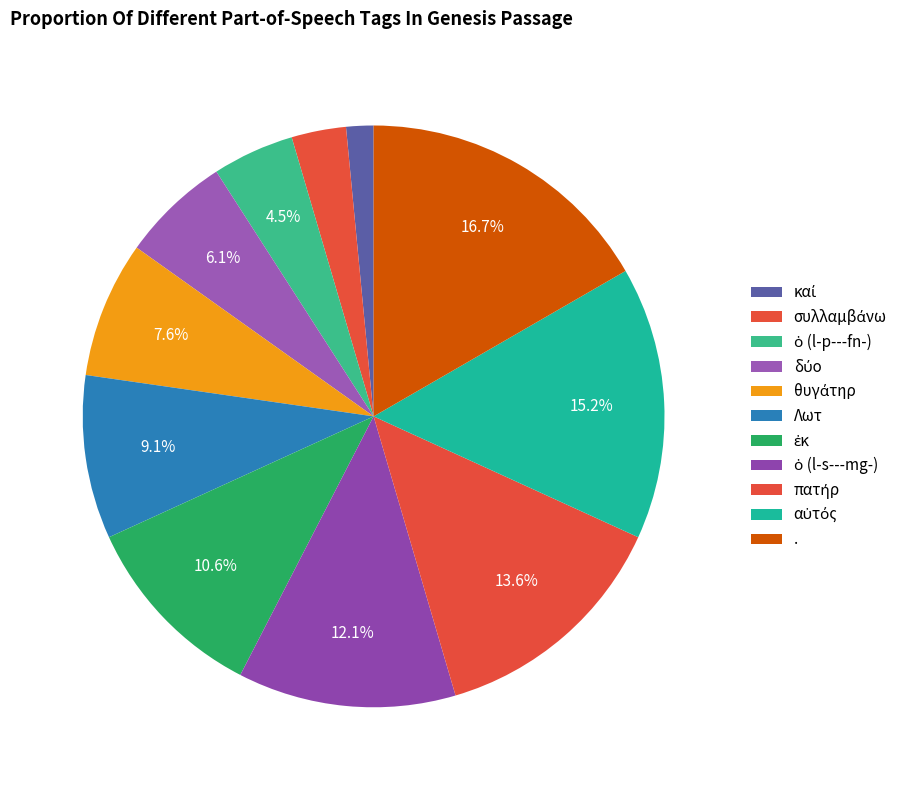

Is it true that καί is 2% of the pie?

True